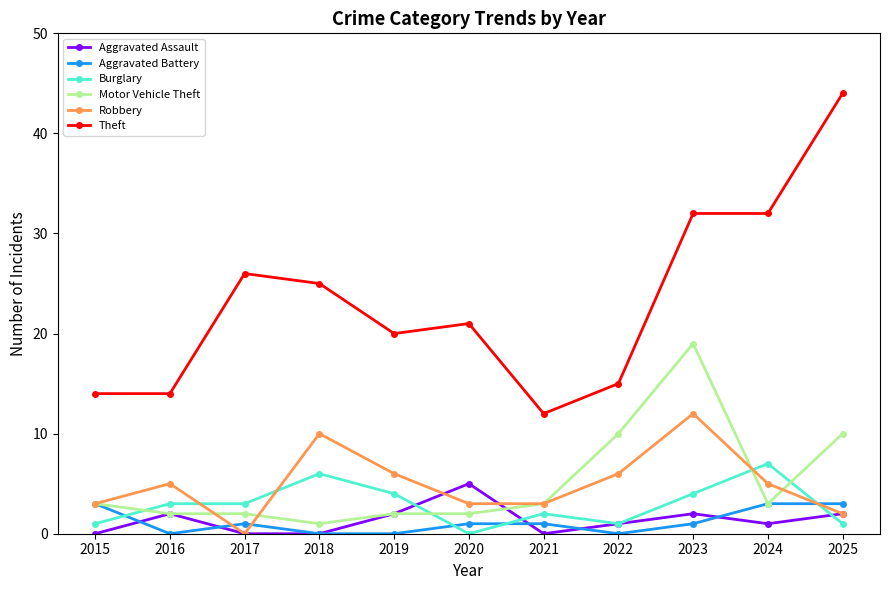

Which category has the highest value in the Theft series?

2025